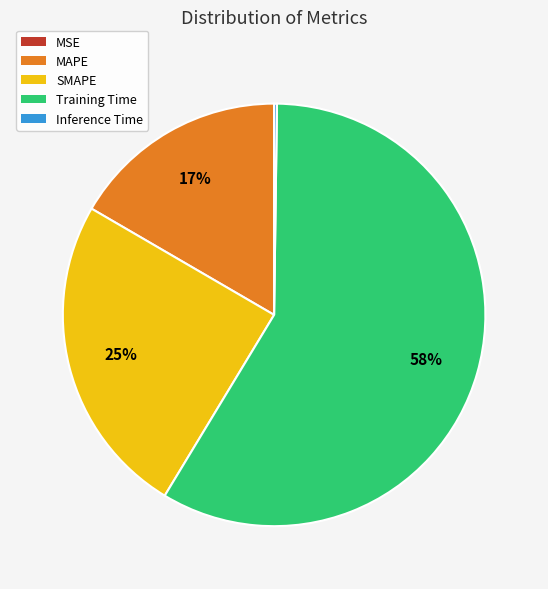

Is it true that SMAPE is 25% of the pie?

True